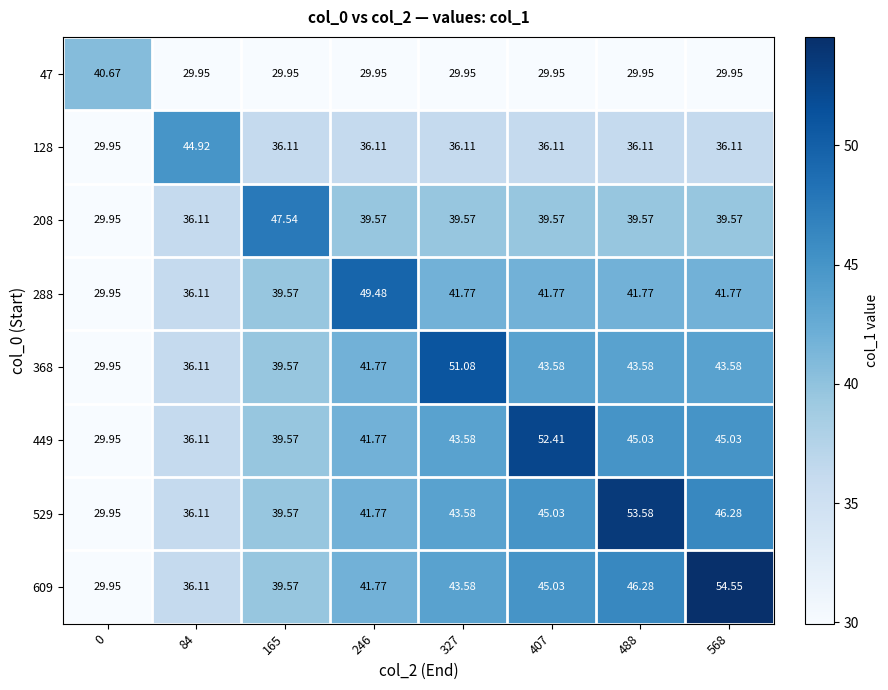

Which series has the widest spread of values?

609